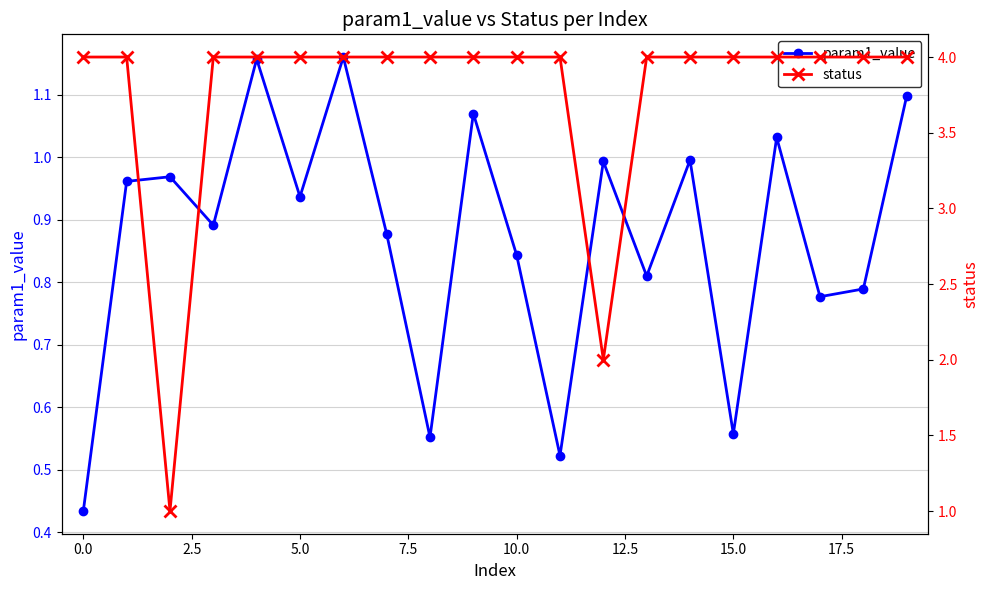

The value of status at 14 is 5.5. True or false?

False